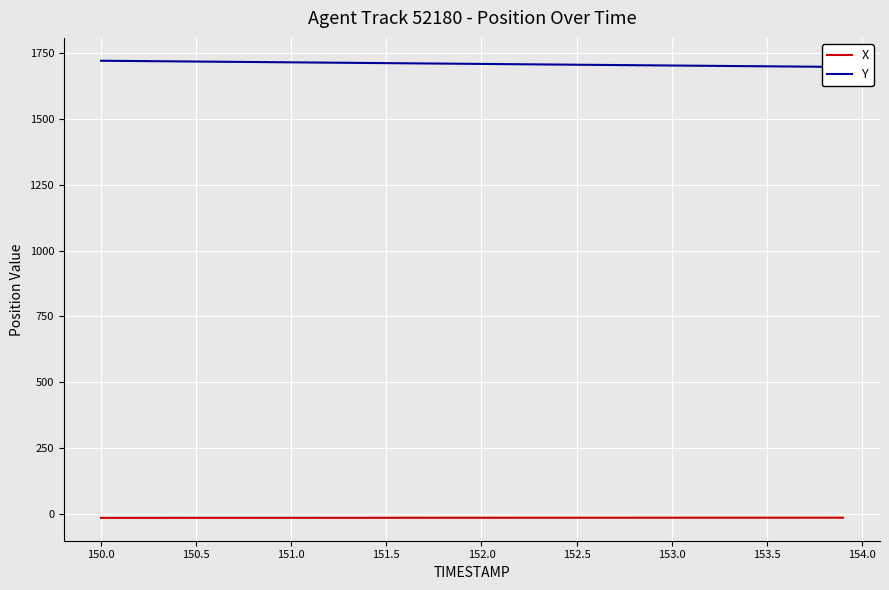

True or false: X and Y cross at least once.

False